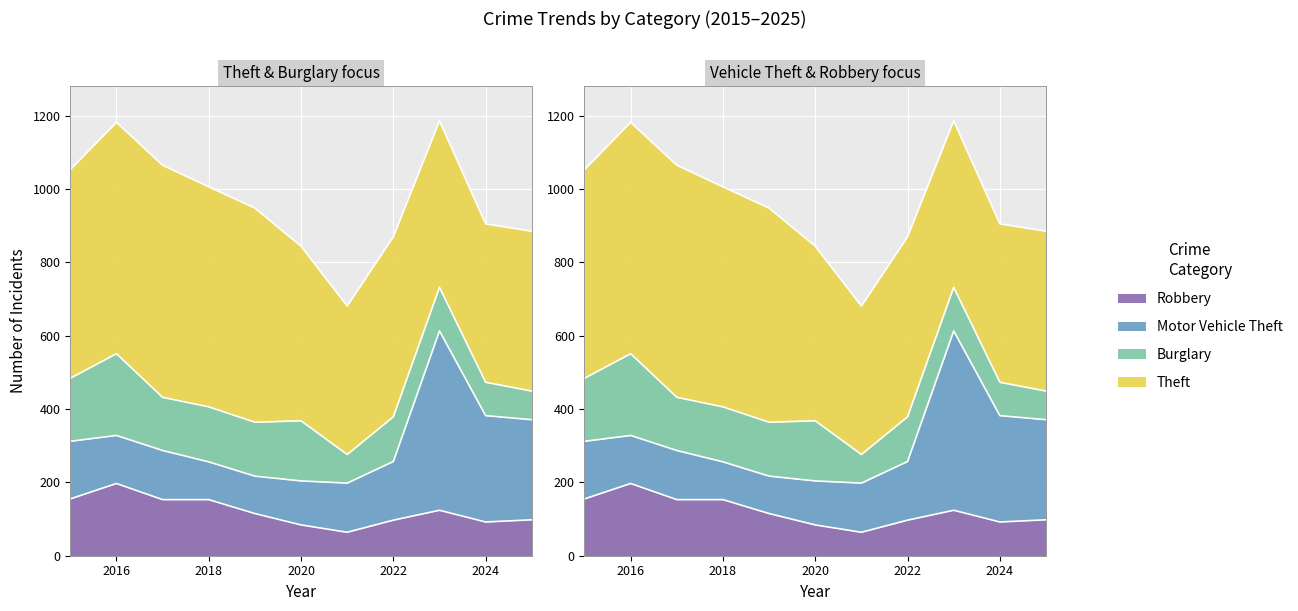

What is the maximum value shown in the chart?

633